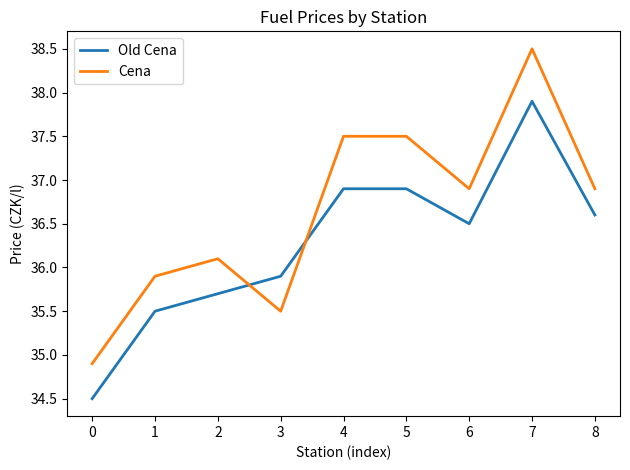

Is the value of Old Cena at 8 greater than the value of Cena at 1?

Yes